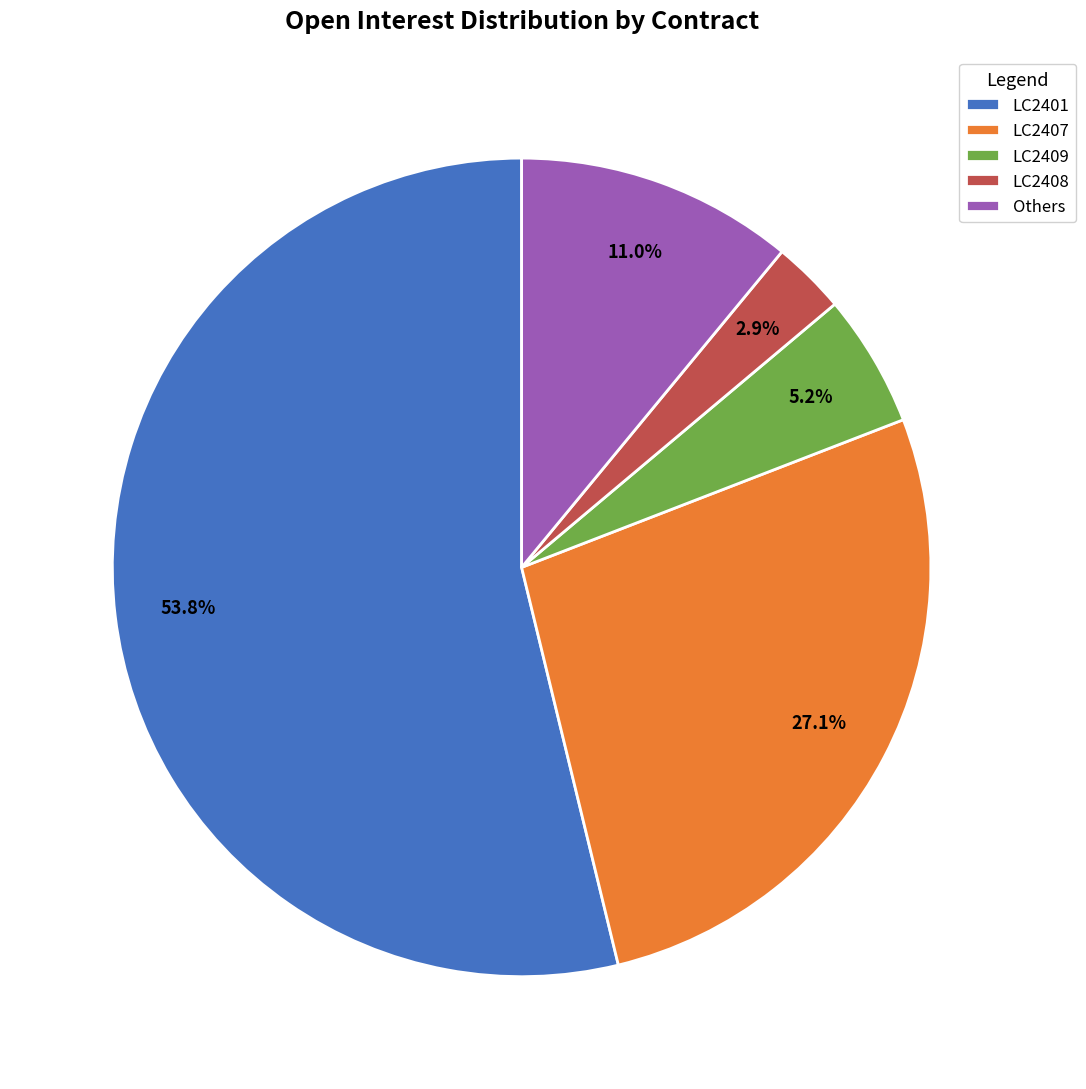

Which slice represents more than half of the pie?

LC2401